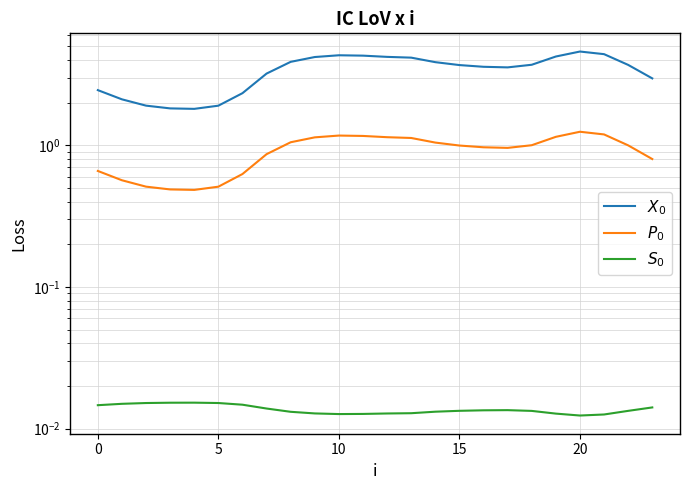

Is it true that $P_0$ equals 1.0 at 16?

True